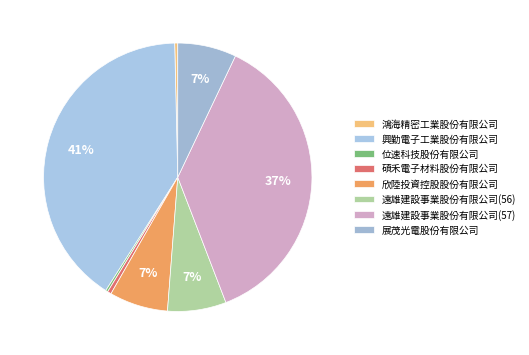

The 遠雄建設事業股份有限公司(57) slice represents 37% of the pie. True or false?

True